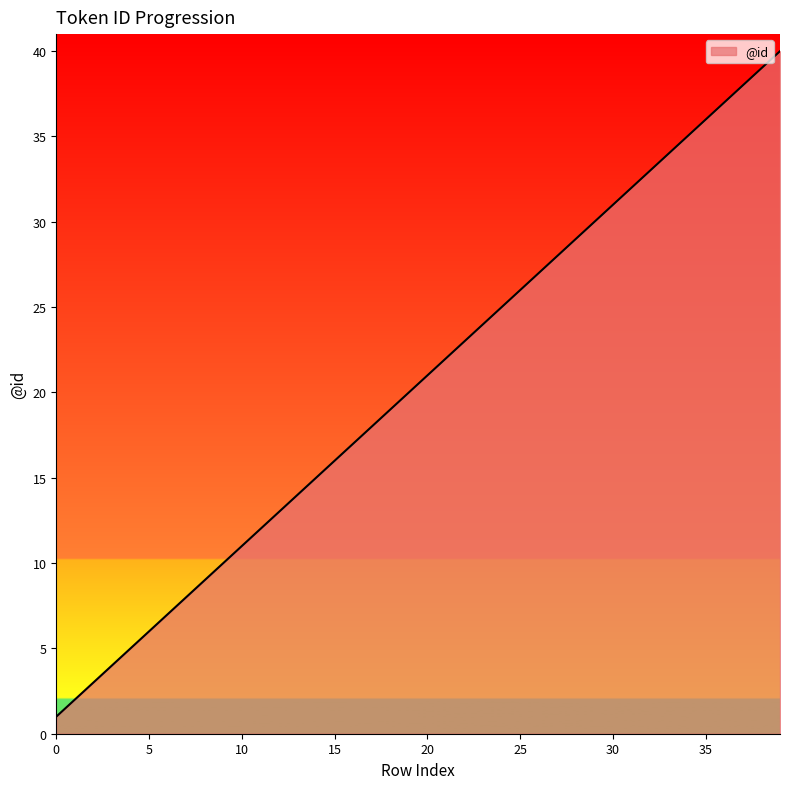

What is the difference between the second highest and minimum values?

38